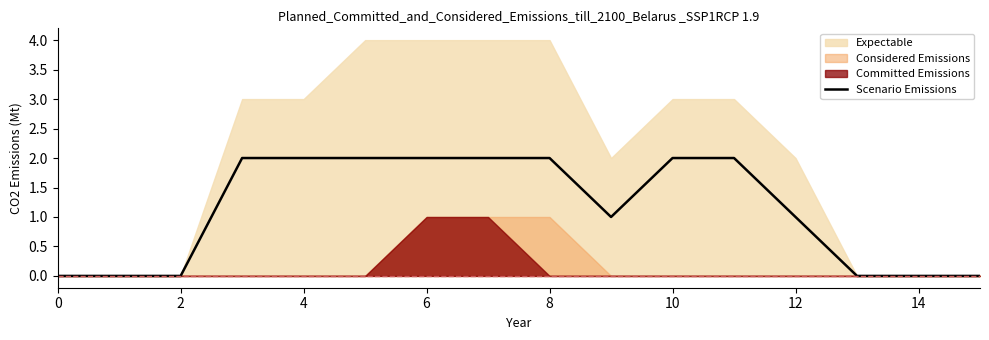

How many positive values are there?

10